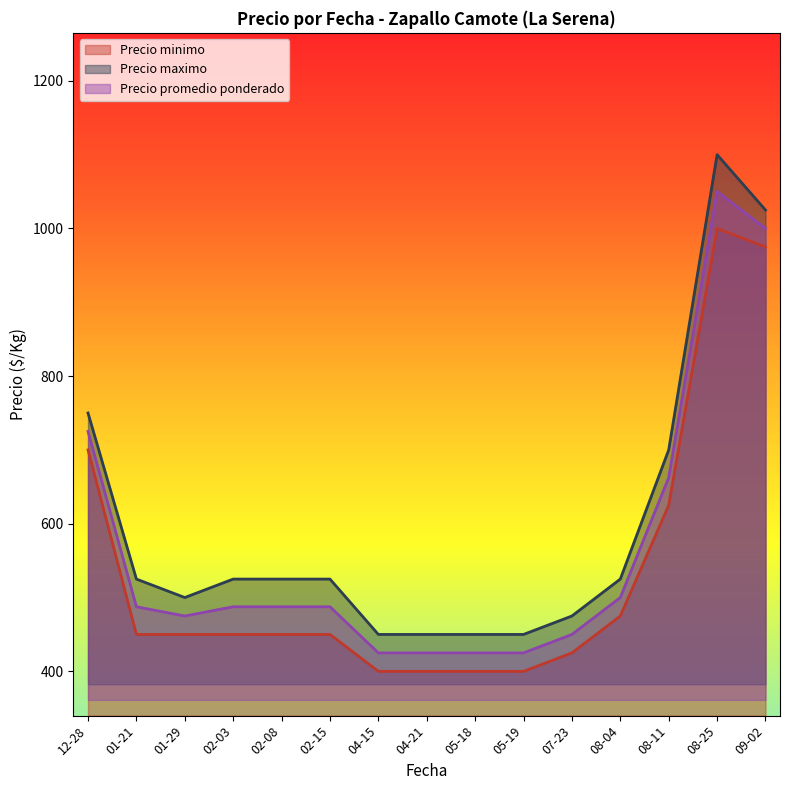

What is the highest value of the Precio promedio ponderado series?

1050.0